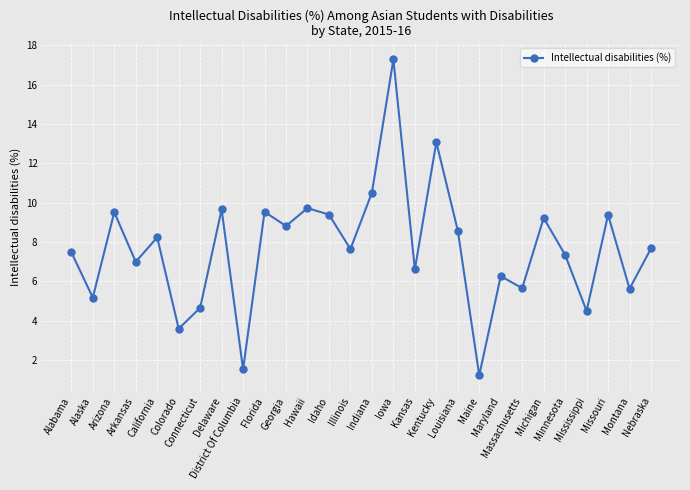

How many lines are shown in the chart?

1